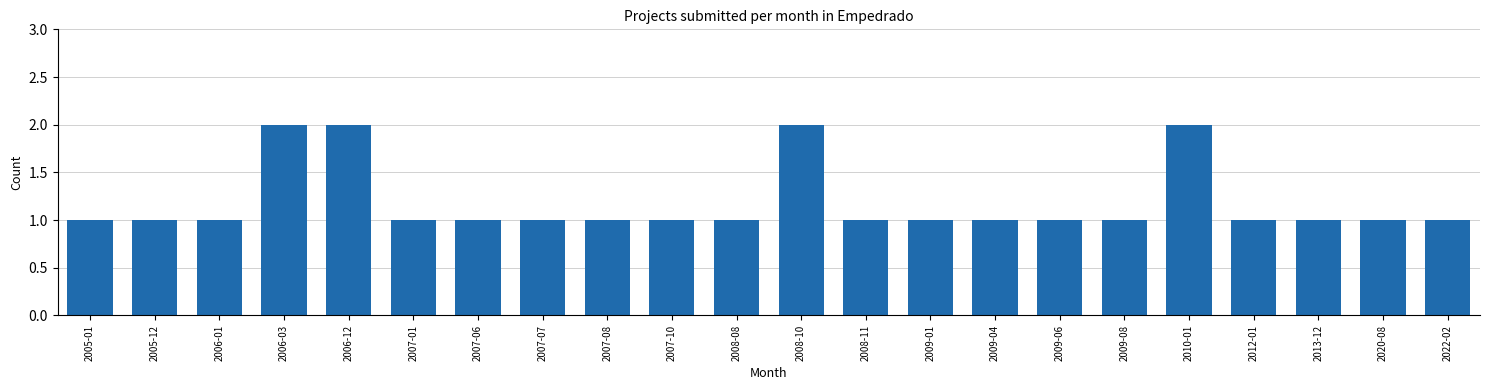

Reading left to right, list all the values displayed in this chart.

2005-01=1	2005-12=1	2006-01=1	2006-03=2	2006-12=2	2007-01=1	2007-06=1	2007-07=1	2007-08=1	2007-10=1	2008-08=1	2008-10=2	2008-11=1	2009-01=1	2009-04=1	2009-06=1	2009-08=1	2010-01=2	2012-01=1	2013-12=1	2020-08=1	2022-02=1